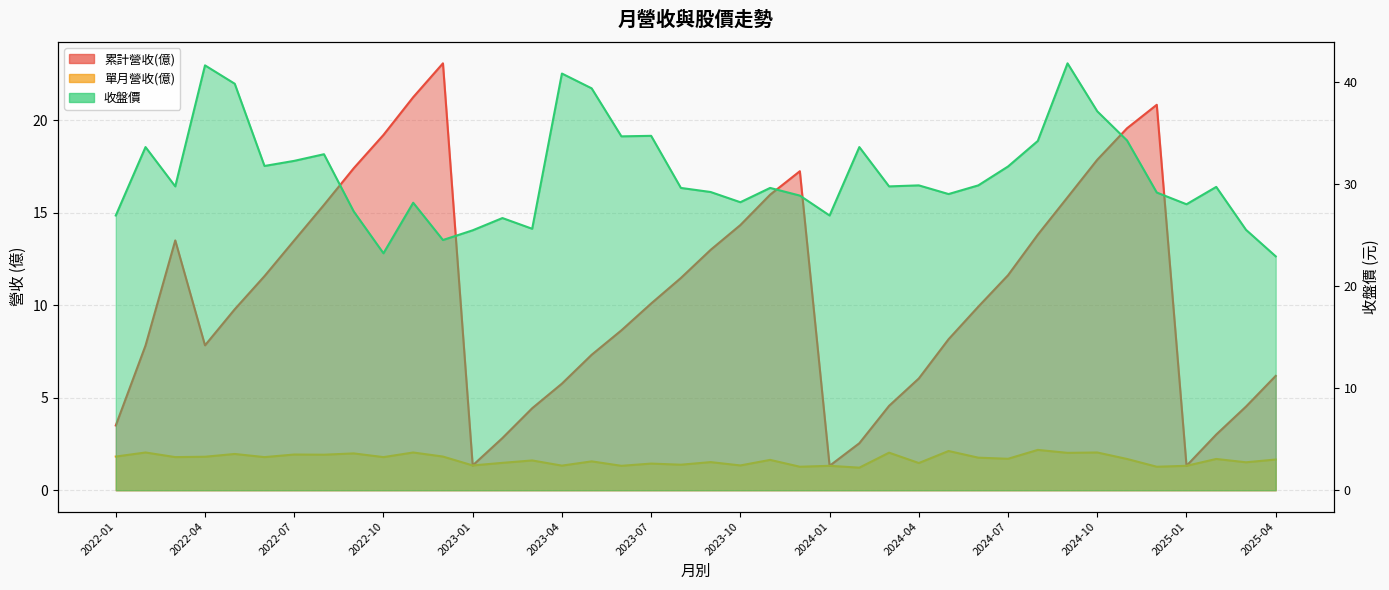

Is it true that 單月營收(億) equals 1.4 at 2023-07?

True